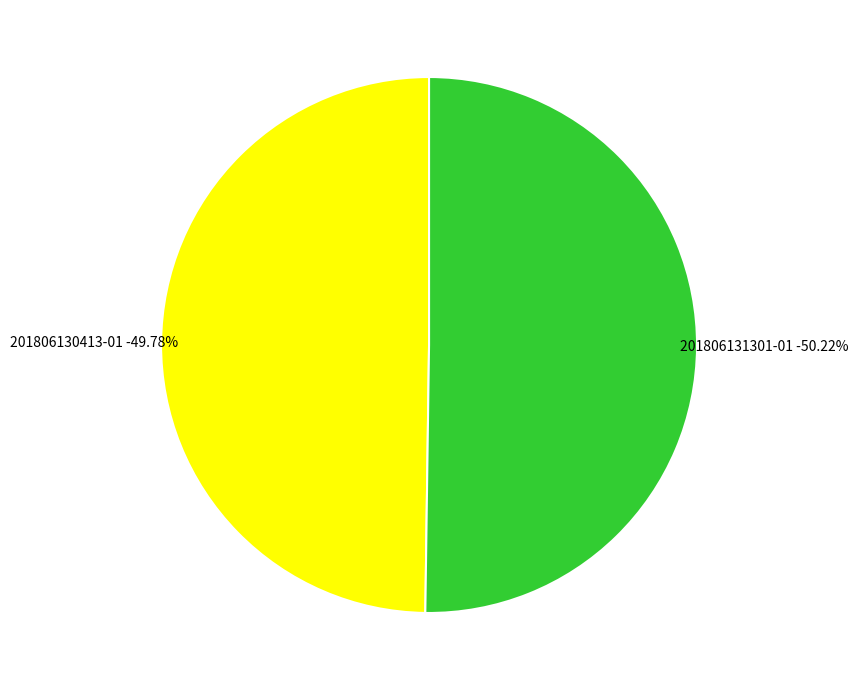

How many slices are in this pie chart?

2